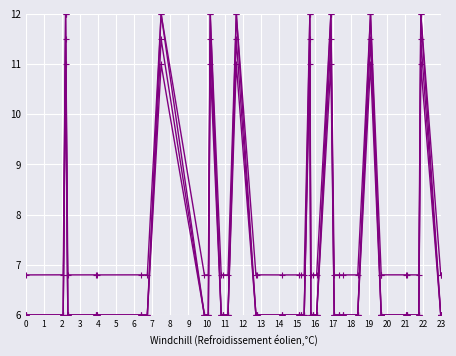

How many data points does each series have?

40